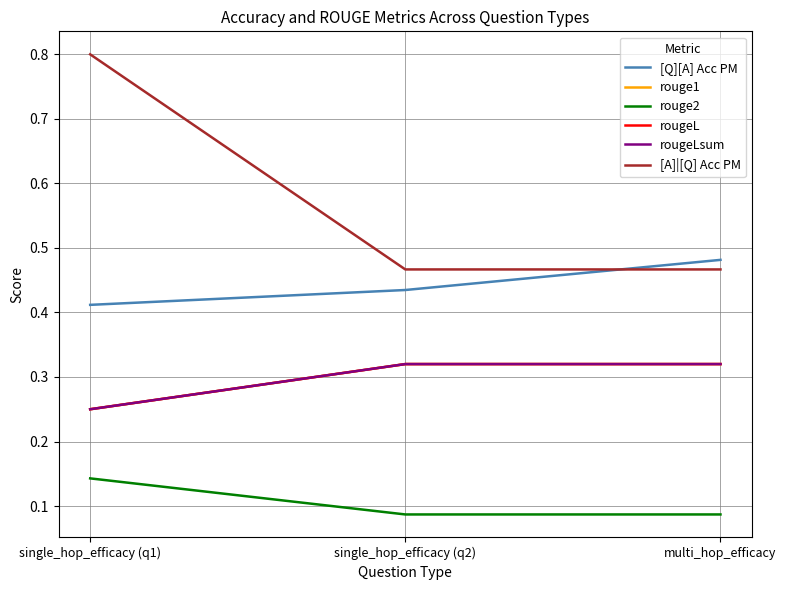

What is the sum of all rouge2 values?

0.3